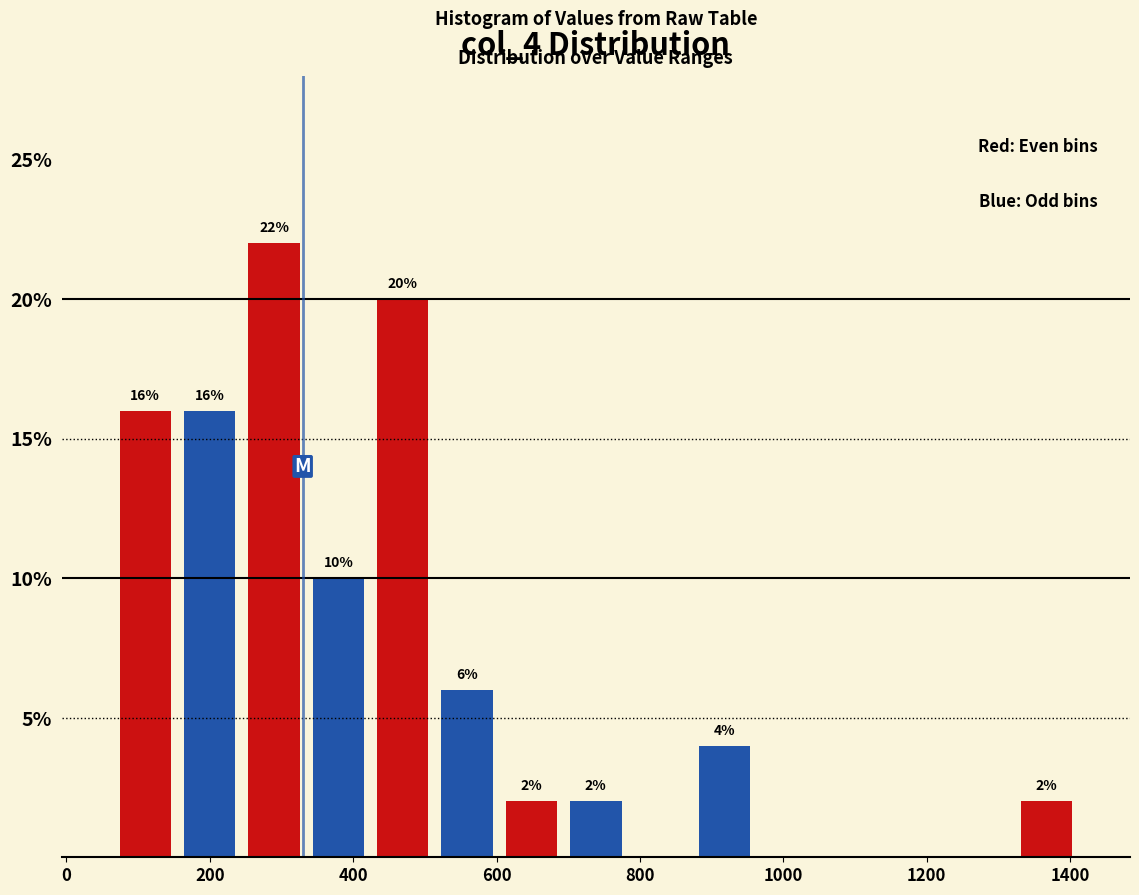

Which range on the x-axis has the tallest bar?

240 to 340